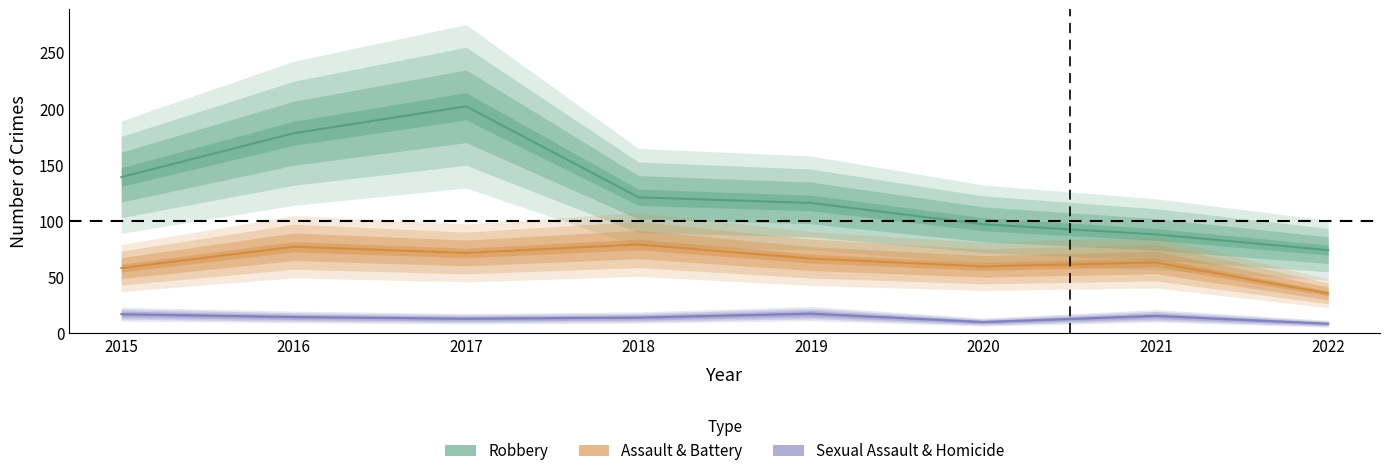

True or false: Sexual Assault & Homicide has a value of 3.9 at 2015.

False